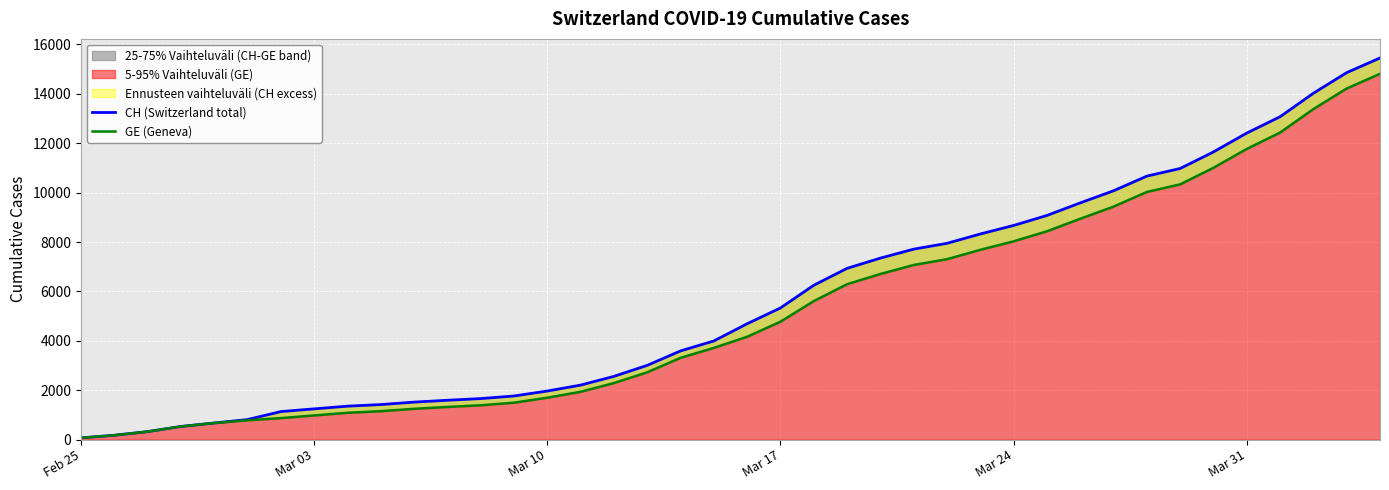

How many values in the GE (Geneva) series exceed 4165?

19